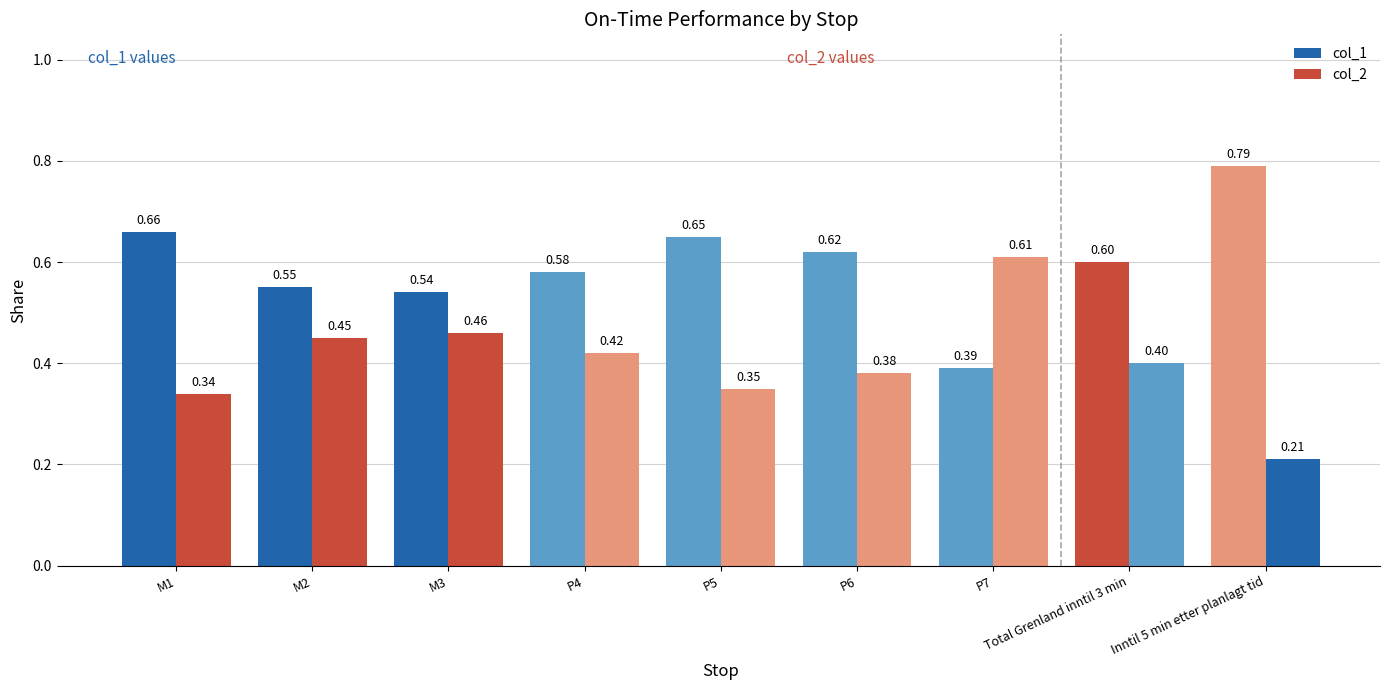

Reading left to right, transcribe all the data shown in this chart.

col_1: M1=0.7	M2=0.6	M3=0.5	P4=0.6	P5=0.7	P6=0.6	P7=0.4	Total Grenland inntil 3 min=0.6	Inntil 5 min etter planlagt tid=0.8
col_2: M1=0.3	M2=0.5	M3=0.5	P4=0.4	P5=0.3	P6=0.4	P7=0.6	Total Grenland inntil 3 min=0.4	Inntil 5 min etter planlagt tid=0.2